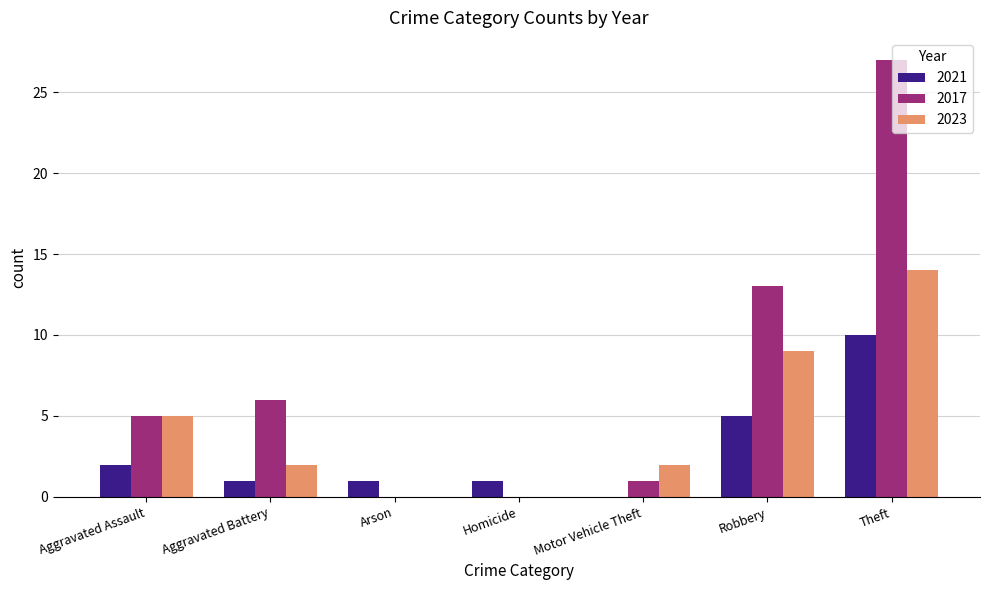

At which category is the sum across all series the highest?

Theft